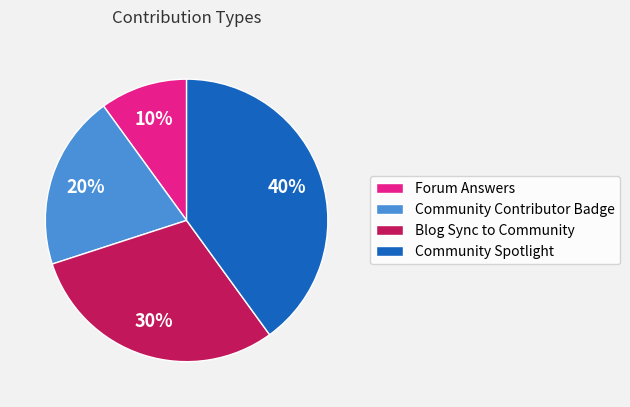

To the nearest percent, what is the average slice percentage?

25%